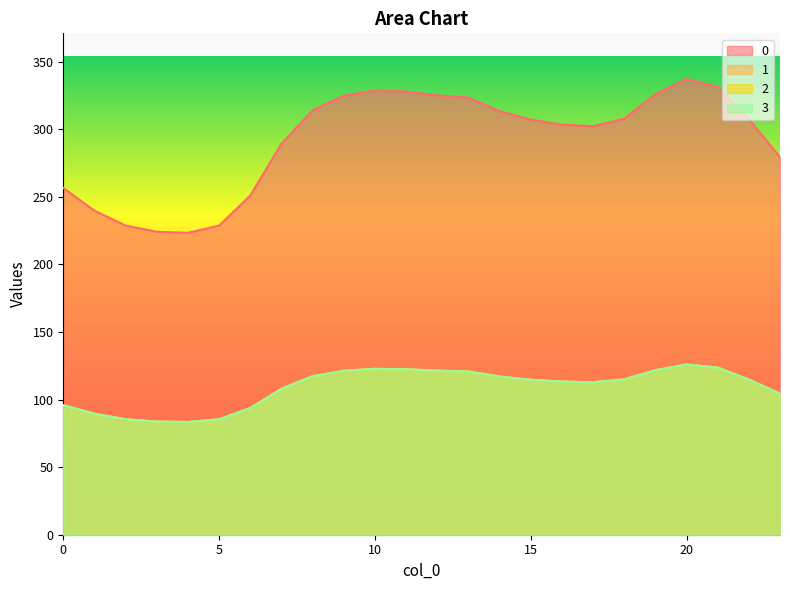

What is the total value across all series at 22?

651.7